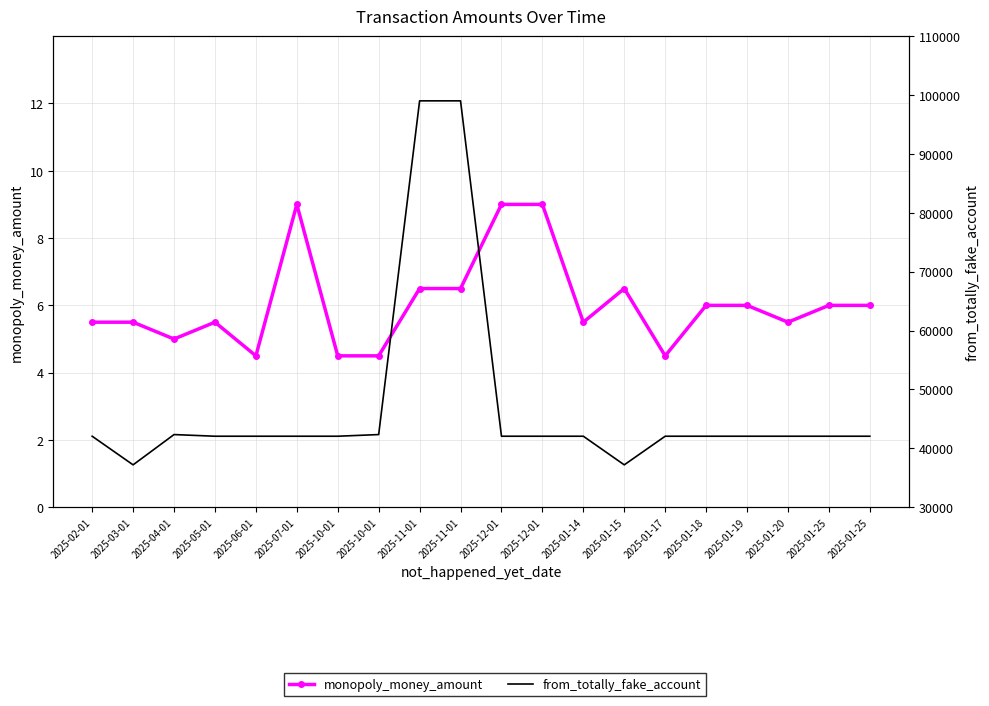

Reading right to left, transcribe all the data shown in this chart.

monopoly_money_amount: 6.0	6.0	5.5	6.0	6.0	4.5	6.5	5.5	9.0	9.0	6.5	6.5	4.5	4.5	9.0	4.5	5.5	5.0	5.5	5.5
from_totally_fake_account: 42065.0	42065.0	42065.0	42065.0	42065.0	42065.0	37205.0	42065.0	42065.0	42065.0	99012.0	99012.0	42347.0	42065.0	42065.0	42065.0	42065.0	42347.0	37205.0	42065.0